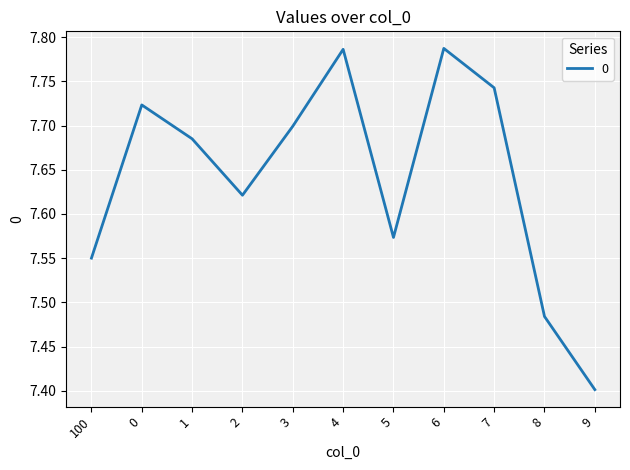

Does the chart have visible grid lines?

Yes